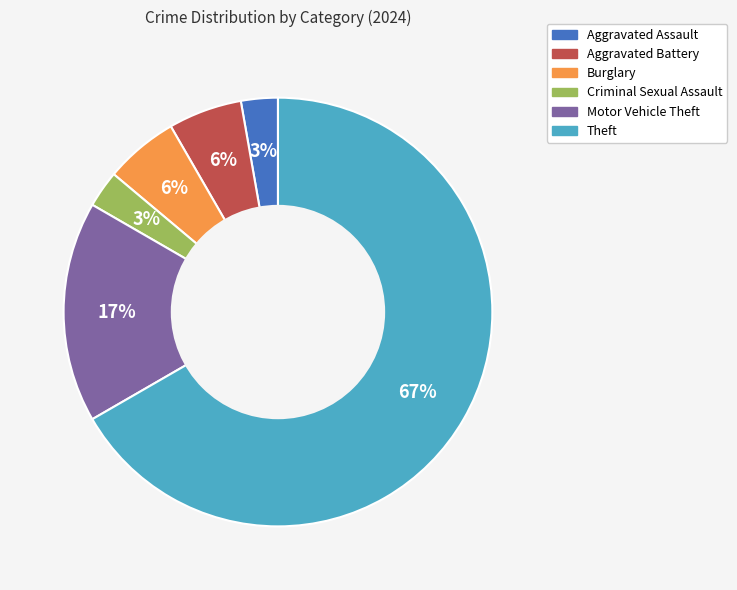

Do Criminal Sexual Assault and Aggravated Assault together represent more than half of the pie?

No